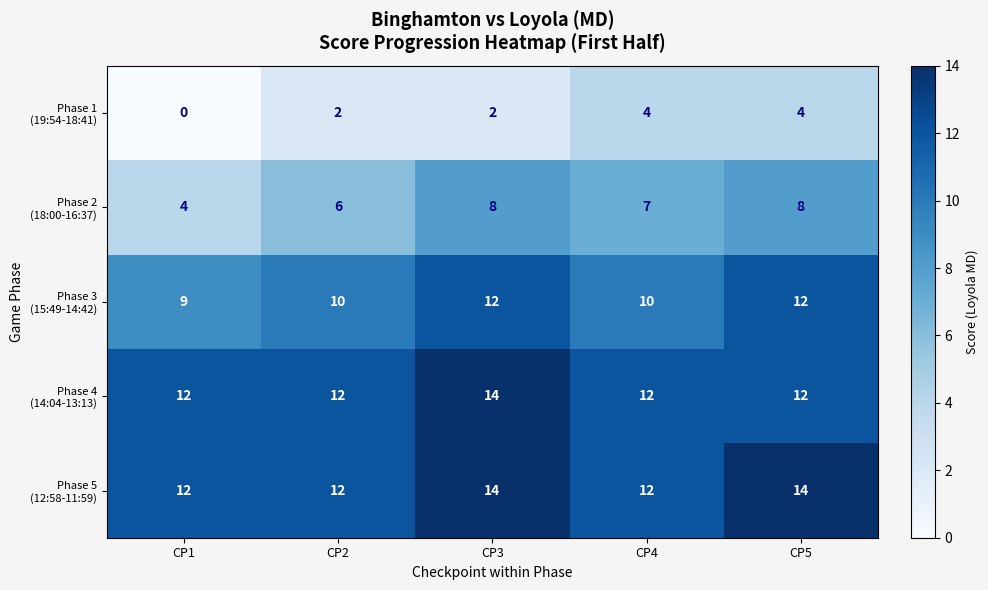

What is the spread (max minus min) of values at CP1?

12